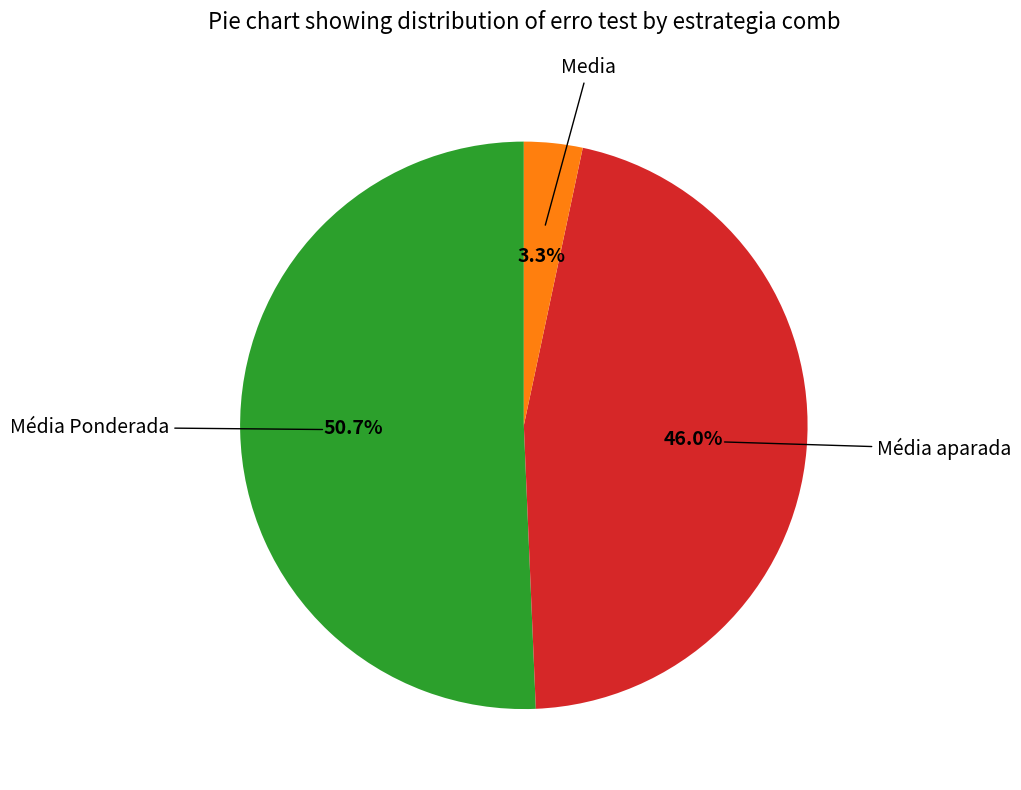

Which slice is the smallest?

Media